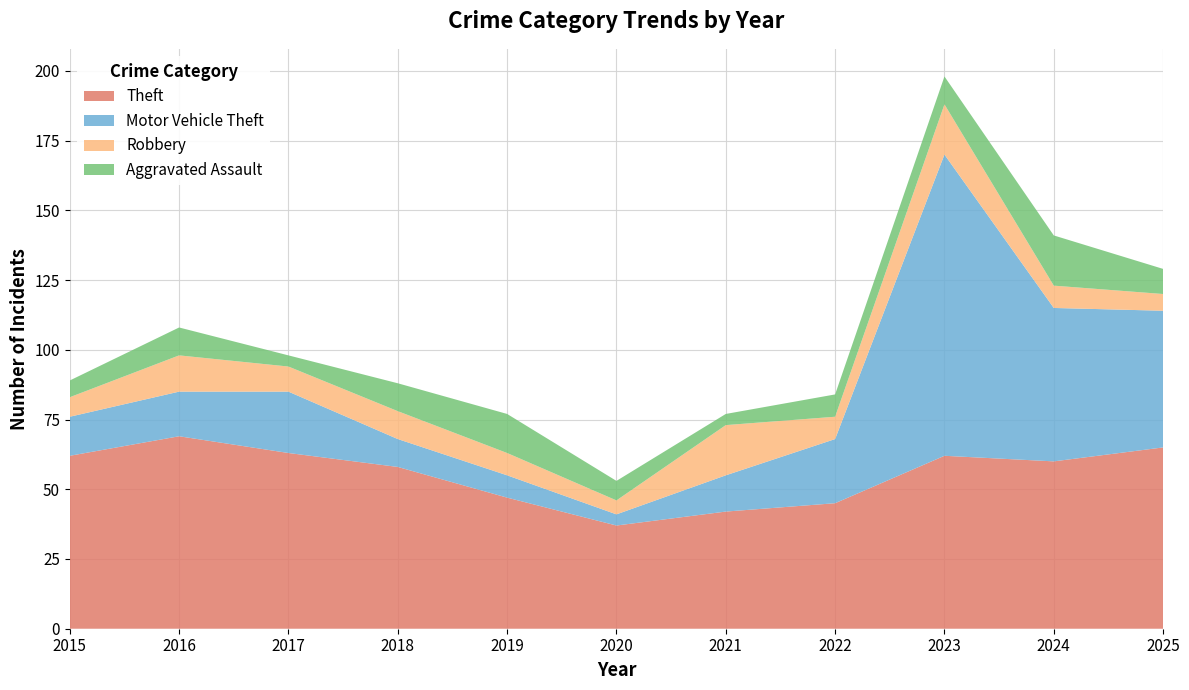

Reading right to left, what are all the values shown in this chart?

Theft: 2025=65	2024=60	2023=62	2022=45	2021=42	2020=37	2019=47	2018=58	2017=63	2016=69	2015=62
Motor Vehicle Theft: 2025=49	2024=55	2023=108	2022=23	2021=13	2020=4	2019=8	2018=10	2017=22	2016=16	2015=14
Robbery: 2025=6	2024=8	2023=18	2022=8	2021=18	2020=5	2019=8	2018=10	2017=9	2016=13	2015=7
Aggravated Assault: 2025=9	2024=18	2023=10	2022=8	2021=4	2020=7	2019=14	2018=10	2017=4	2016=10	2015=6